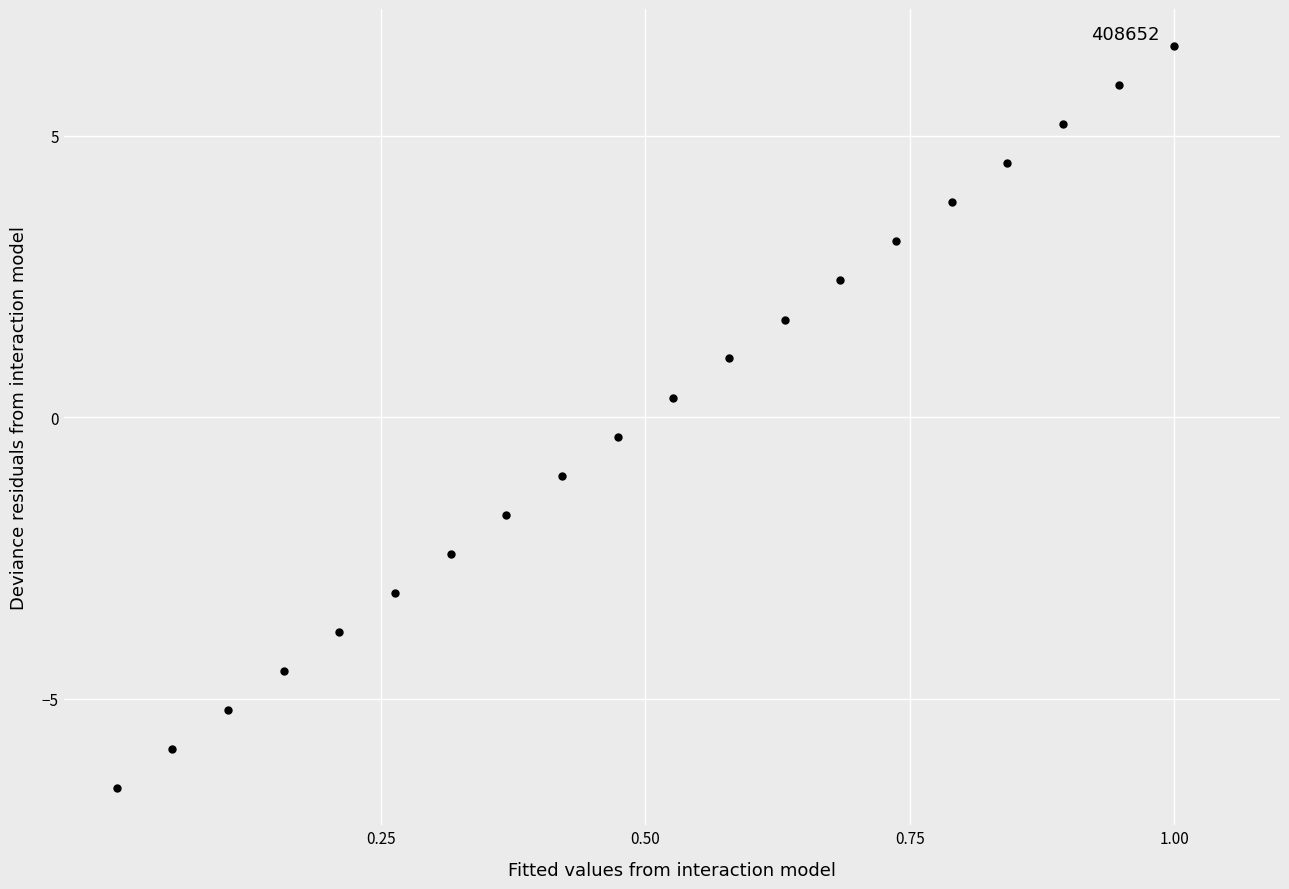

What is the range of X values (max minus min)?

1.0